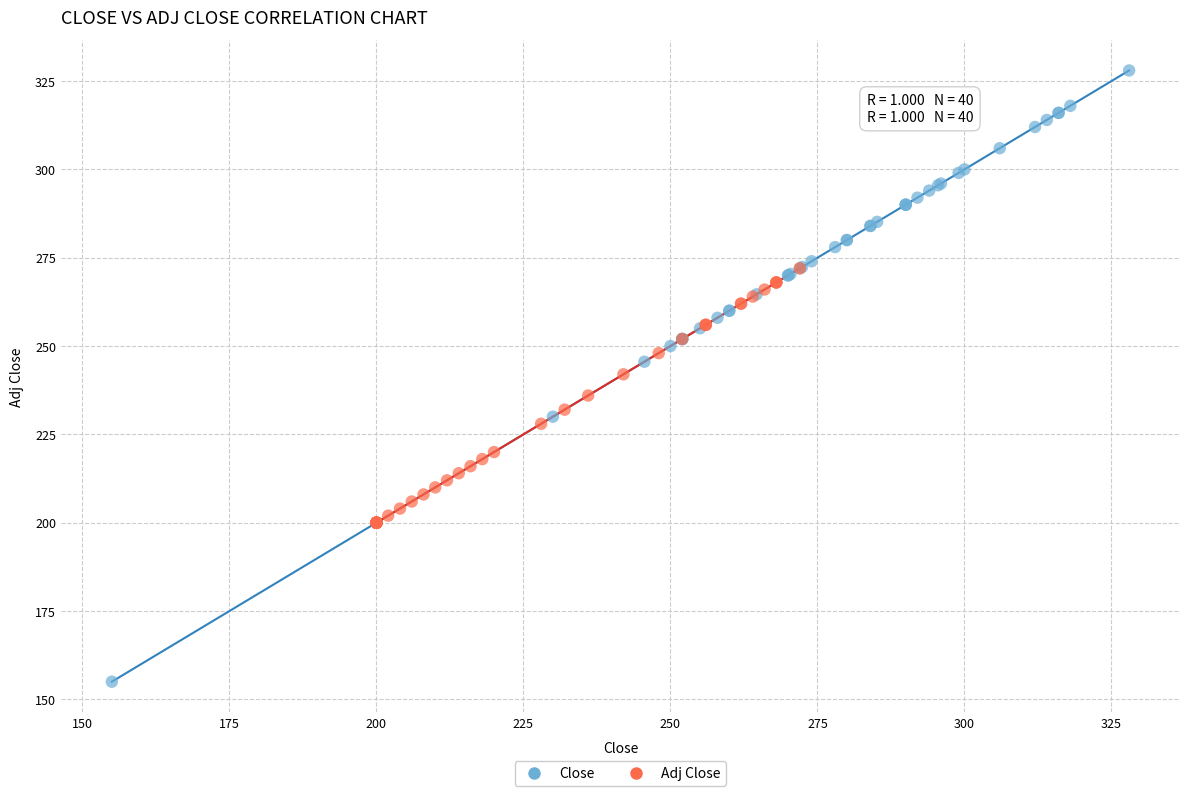

Which series has the largest Y range (max minus min)?

Close